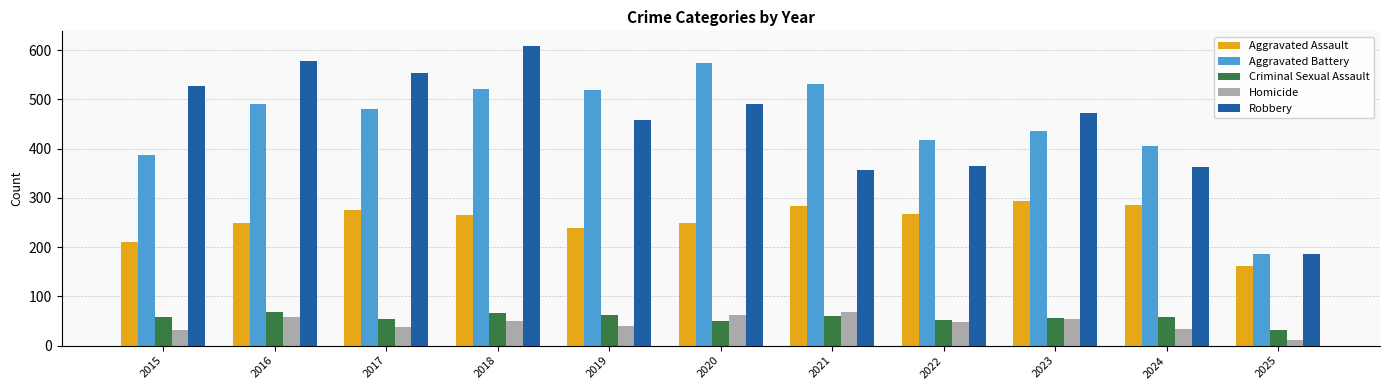

Are the bars horizontal?

No